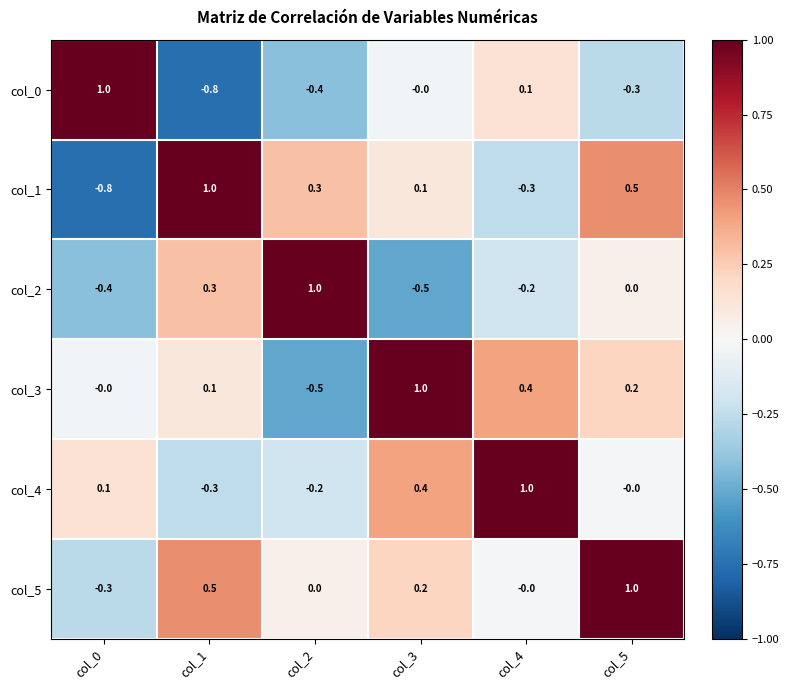

What is the smallest value displayed?

-0.8